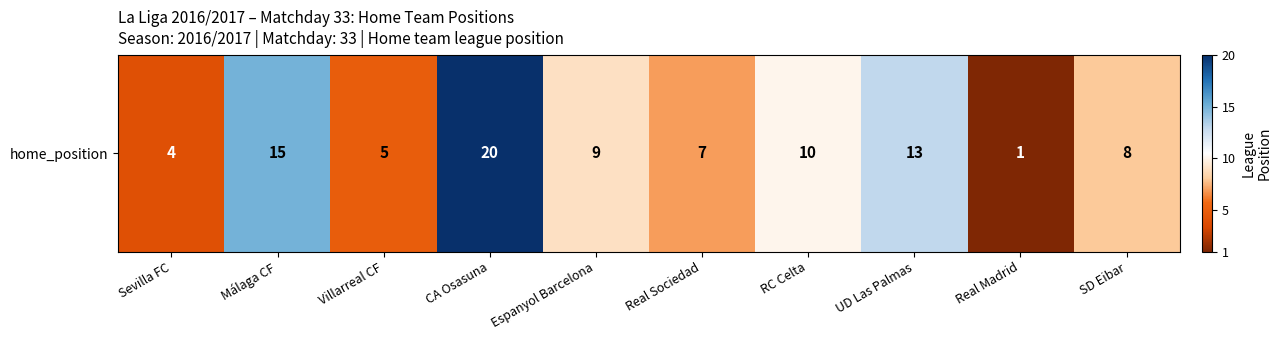

Rank the categories by value from highest to lowest.

CA Osasuna, Málaga CF, UD Las Palmas, RC Celta, Espanyol Barcelona, SD Eibar, Real Sociedad, Villarreal CF, Sevilla FC, Real Madrid